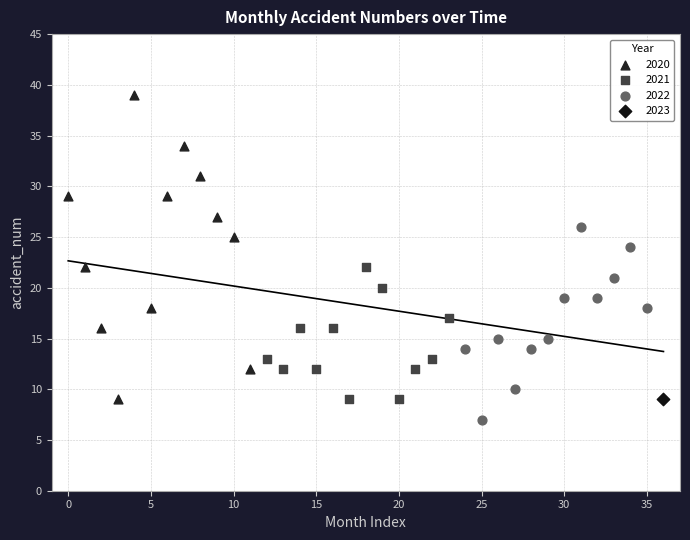

What are all the series names shown in the legend?

2020, 2021, 2022, 2023